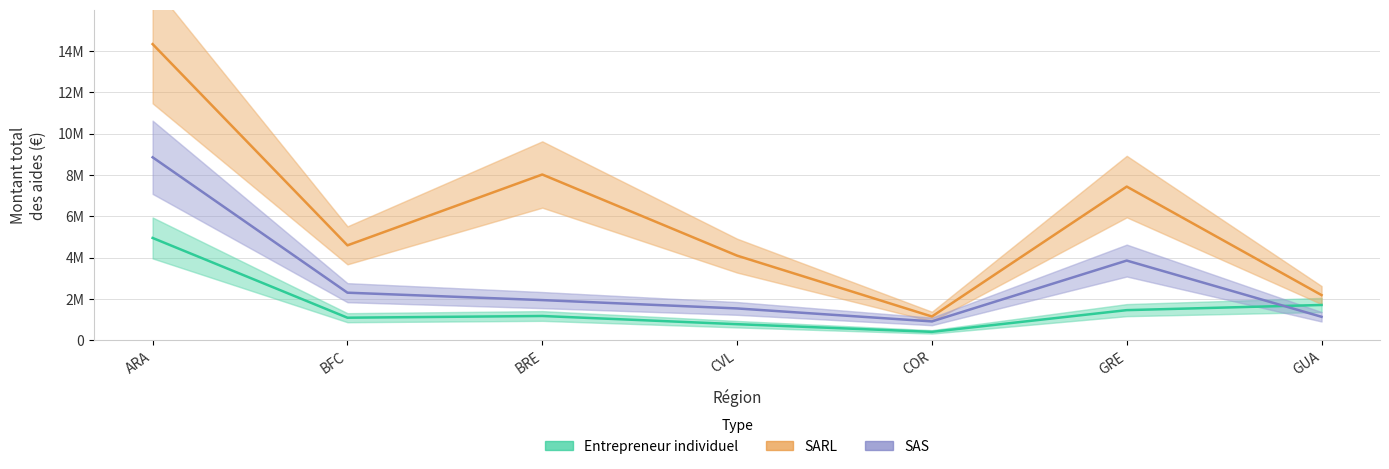

How many interior local peaks does the SARL series have?

2